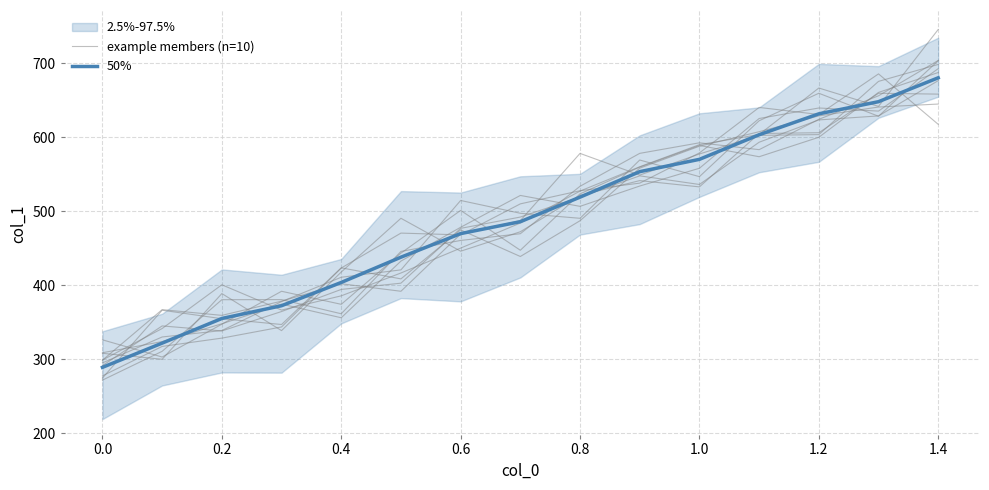

What is the maximum value shown in the chart?

680.3